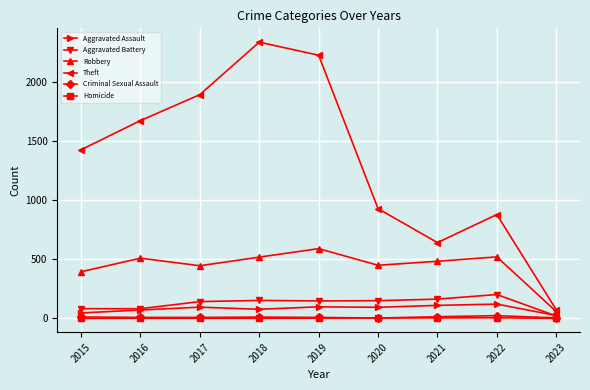

Which series has the largest total across all categories?

Theft